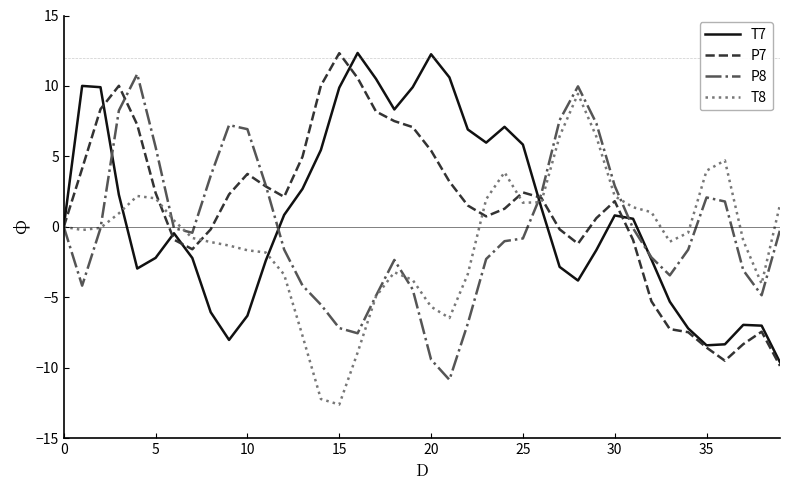

What is the maximum value shown in the chart?

12.3